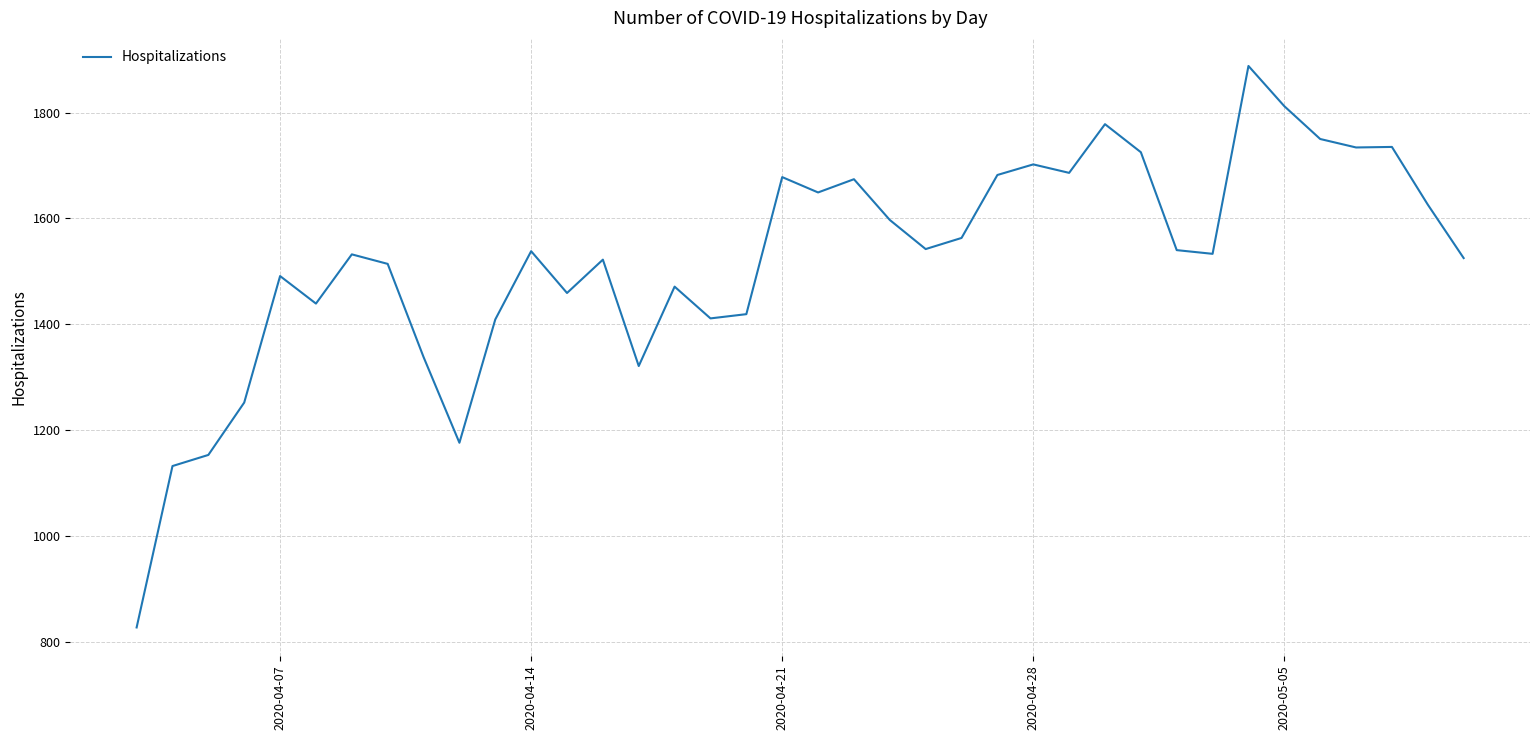

What is the difference between the maximum and minimum values?

1061